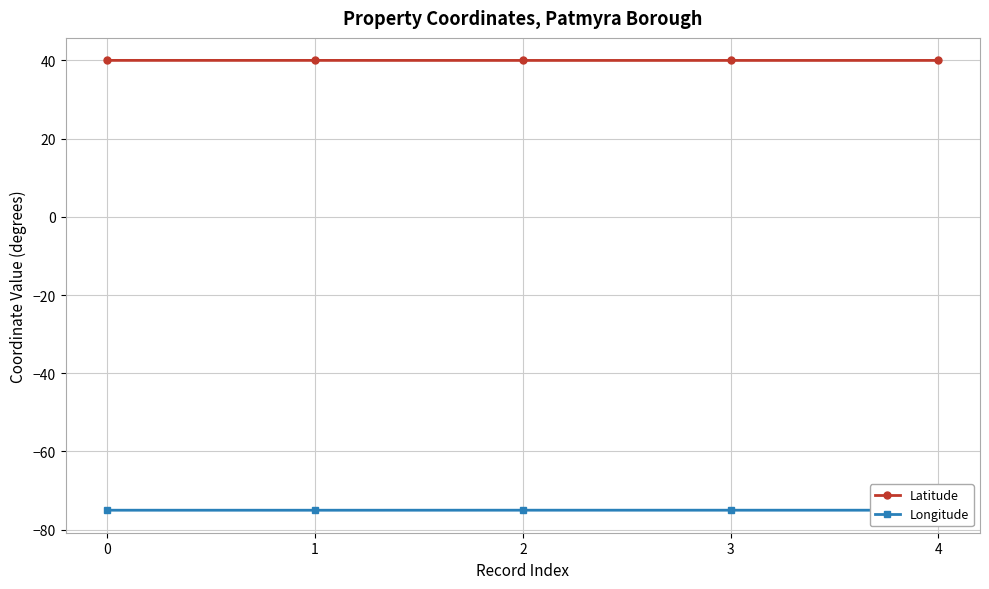

Rank the series at 1 from lowest to highest value.

Longitude, Latitude